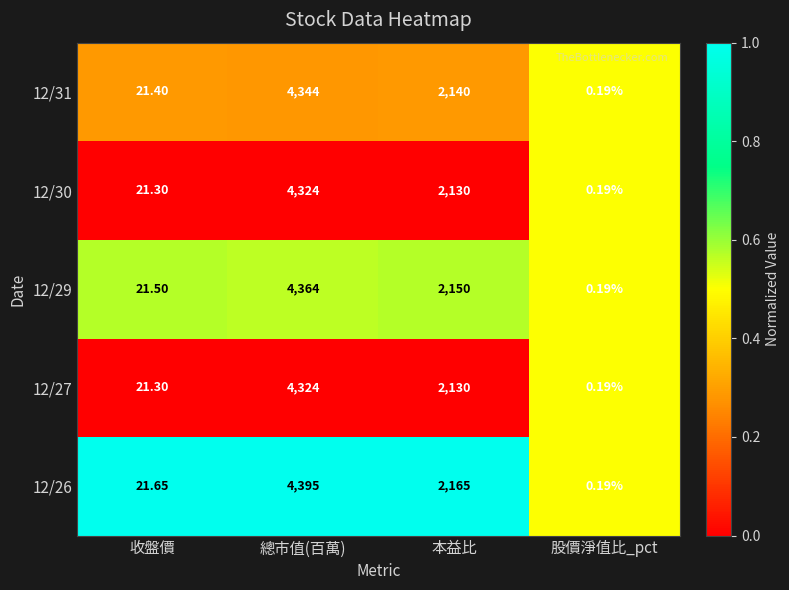

Rank the categories by 12/31 value from lowest to highest.

股價淨值比_pct, 收盤價, 本益比, 總市值(百萬)